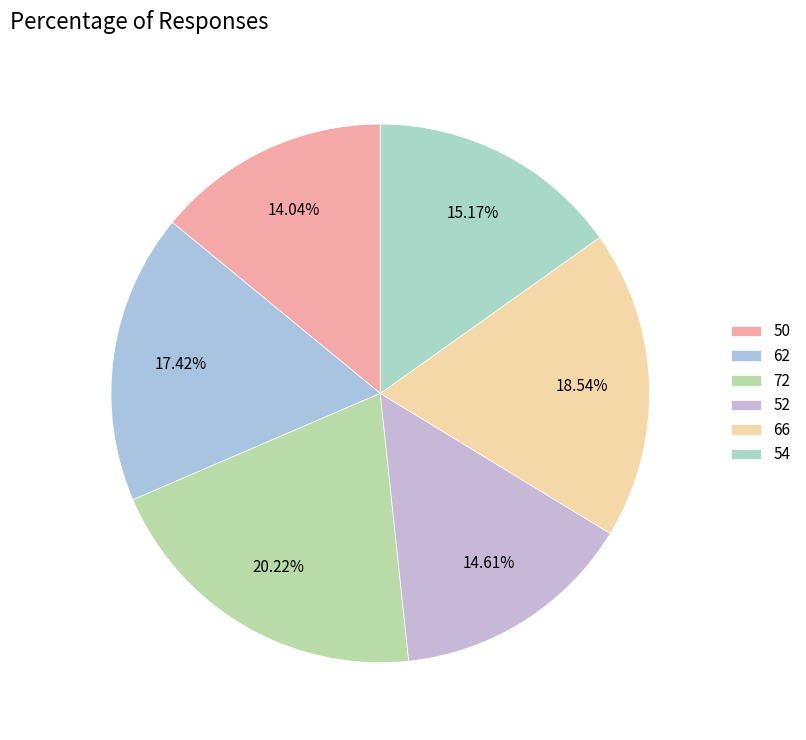

Rank the categories by value from highest to lowest.

72, 66, 62, 54, 52, 50